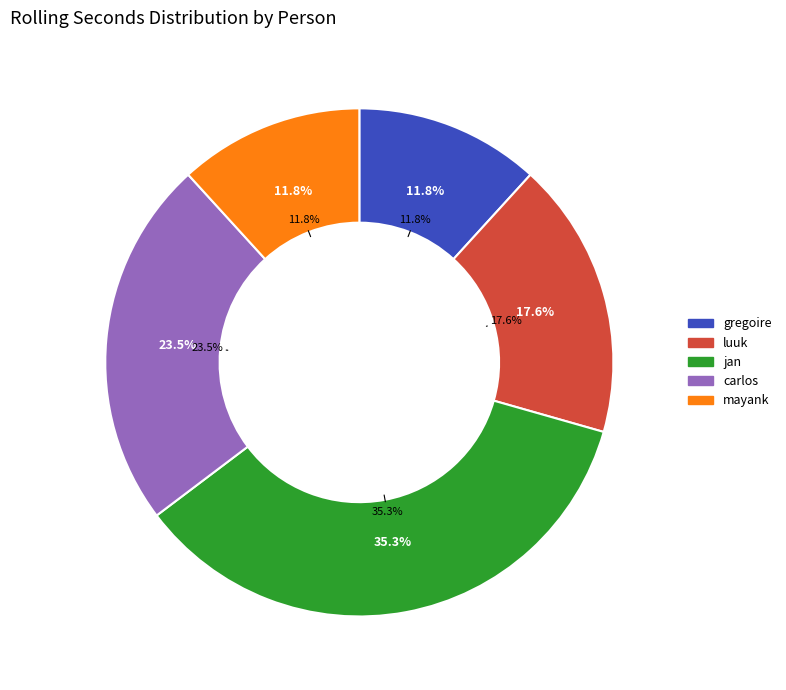

What percentage is the mayank slice, to the nearest percent?

12%